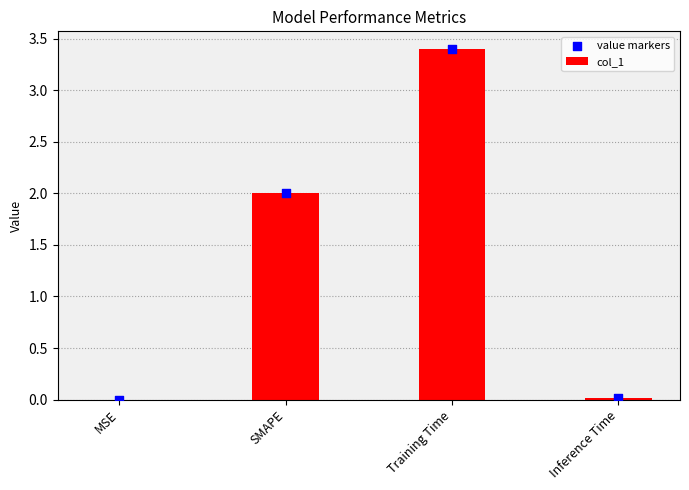

At which category is the sum across all series the highest?

Training Time